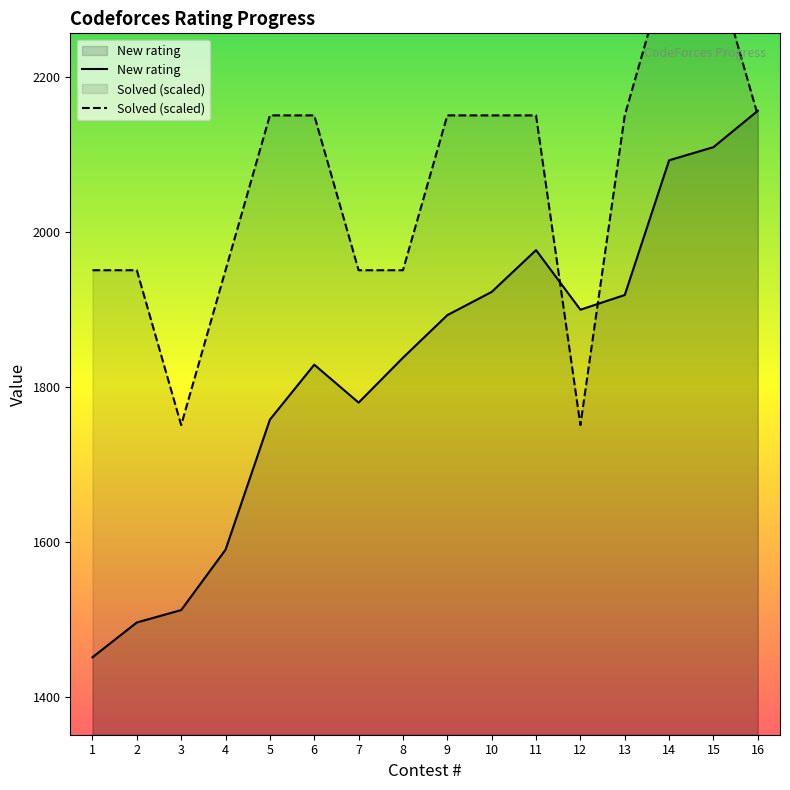

Reading left to right, transcribe all the data shown in this chart.

New rating: 1451	1496	1512	1590	1758	1829	1780	1838	1893	1923	1977	1900	1919	2093	2110	2157
Solved: 1951	1951	1751	1951	2151	2151	1951	1951	2151	2151	2151	1751	2151	2351	2351	2151